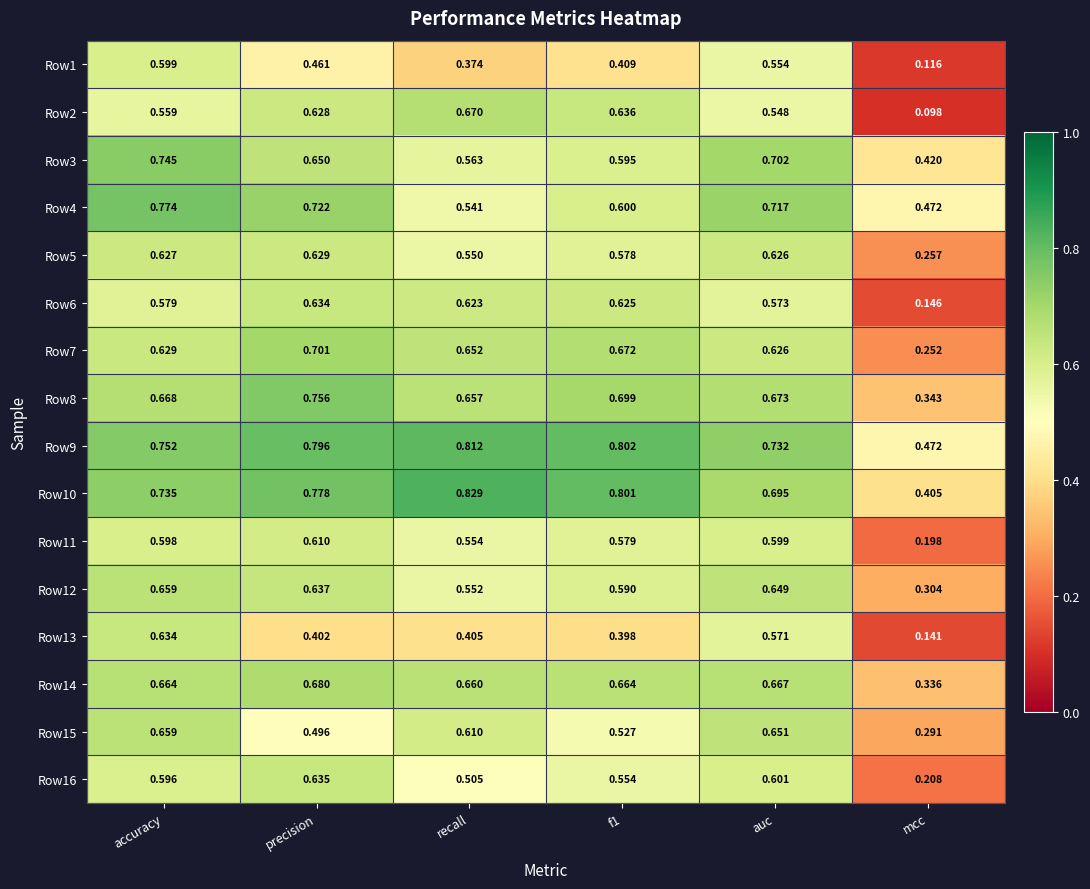

Which category has the highest value in the Row2 series?

recall